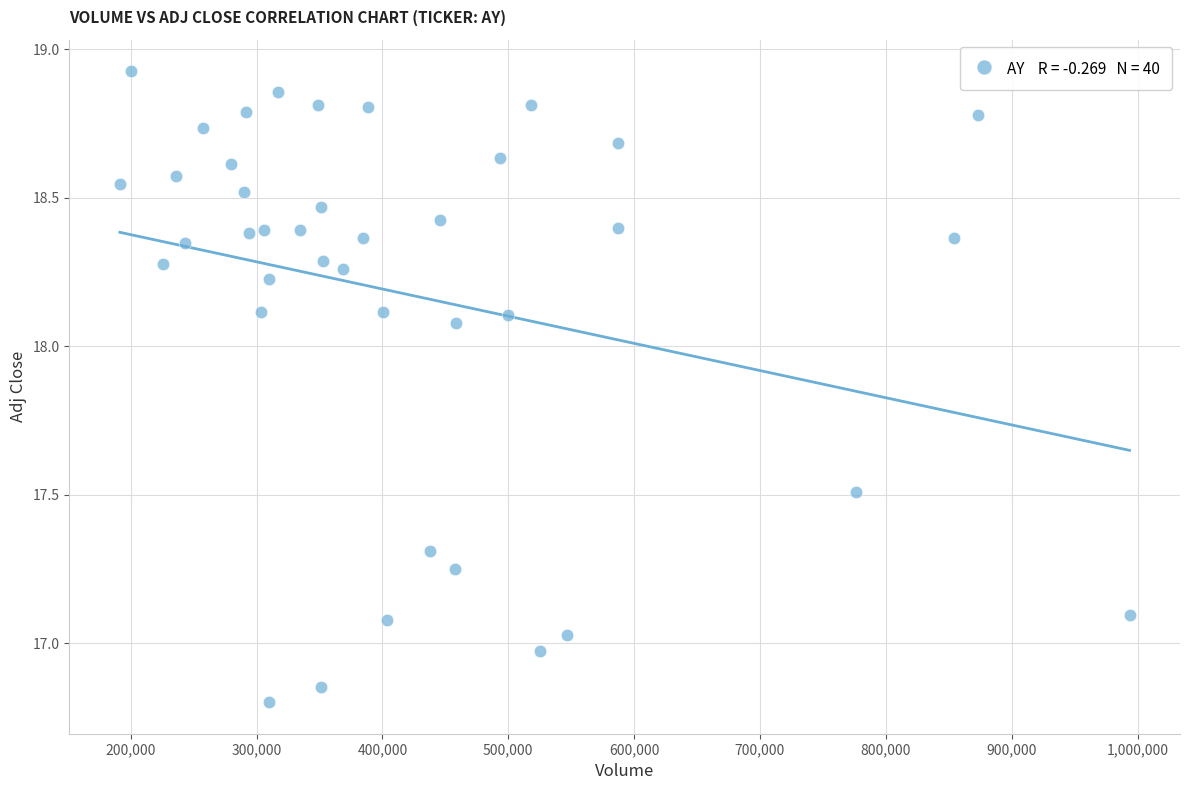

What is the range of Y values (max minus min)?

2.1